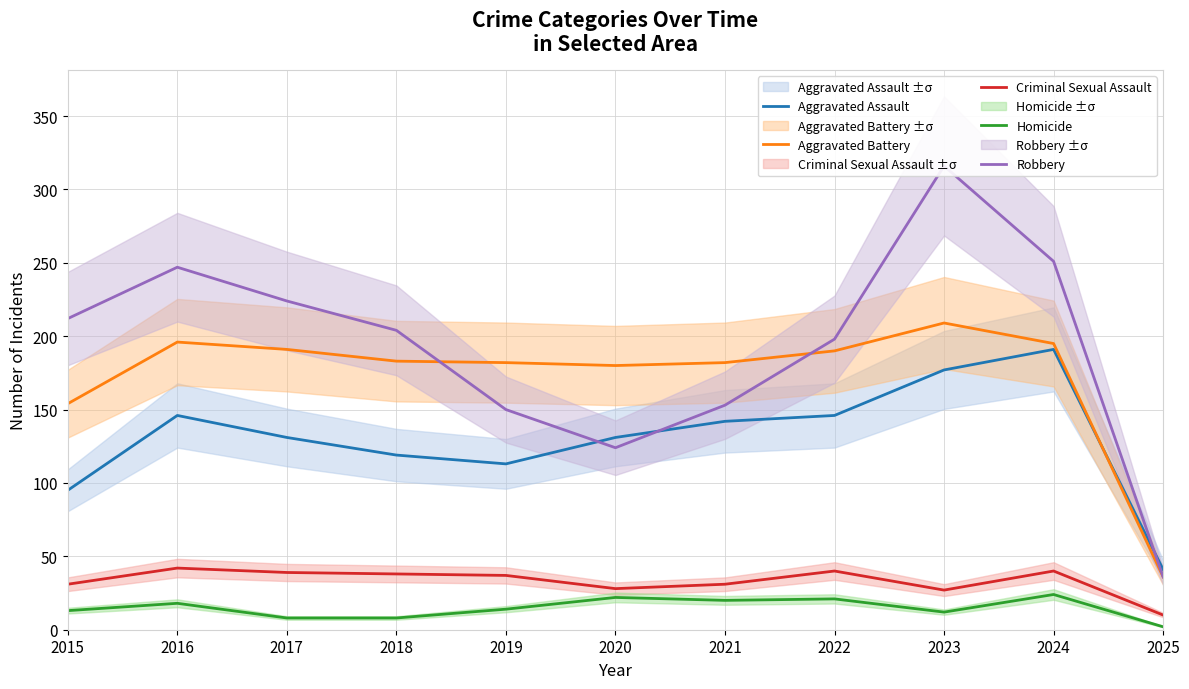

How many values in the Criminal Sexual Assault series exceed 37?

5